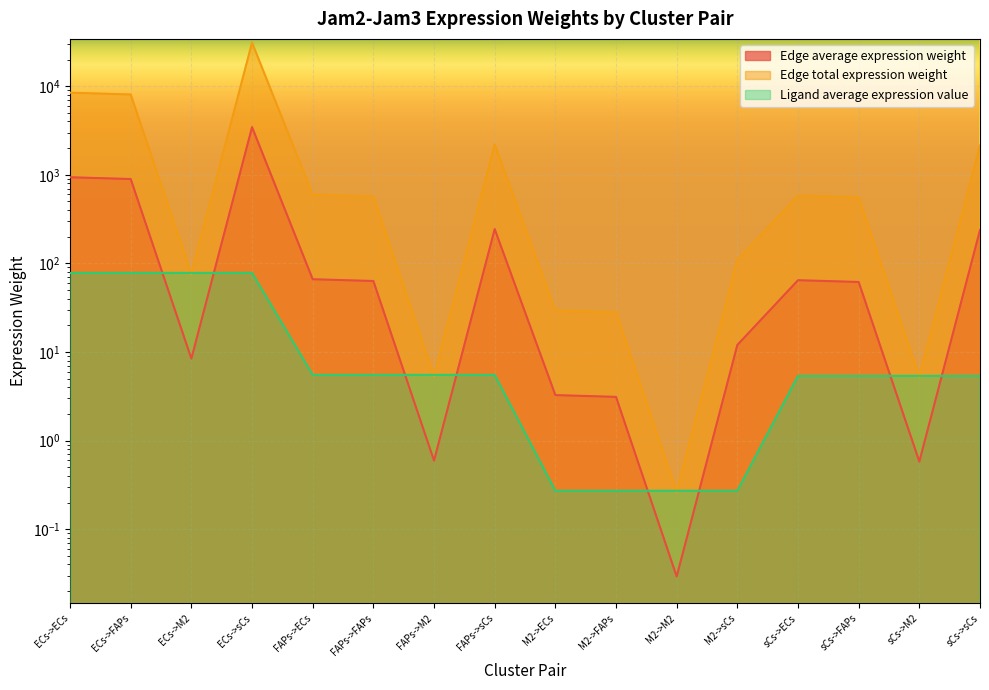

The value of Ligand average expression value at M2->ECs is 0.3. True or false?

True